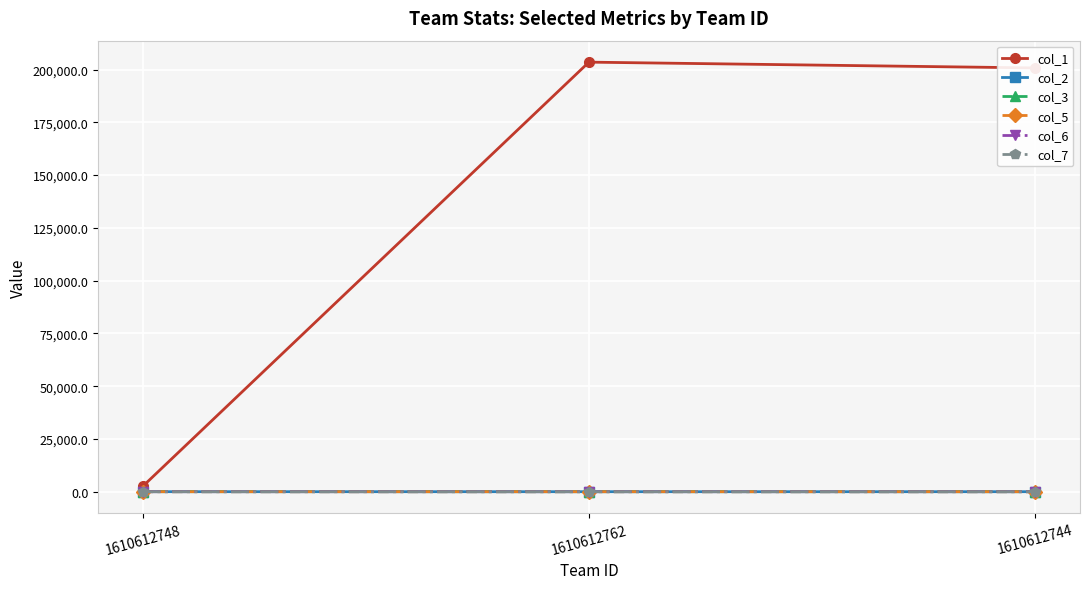

What is the greatest value displayed?

203497.0